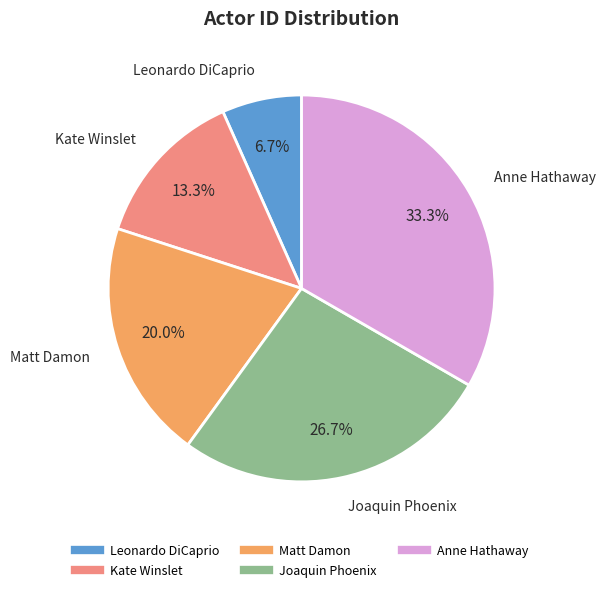

To the nearest percent, what percentage of the pie is Joaquin Phoenix?

27%